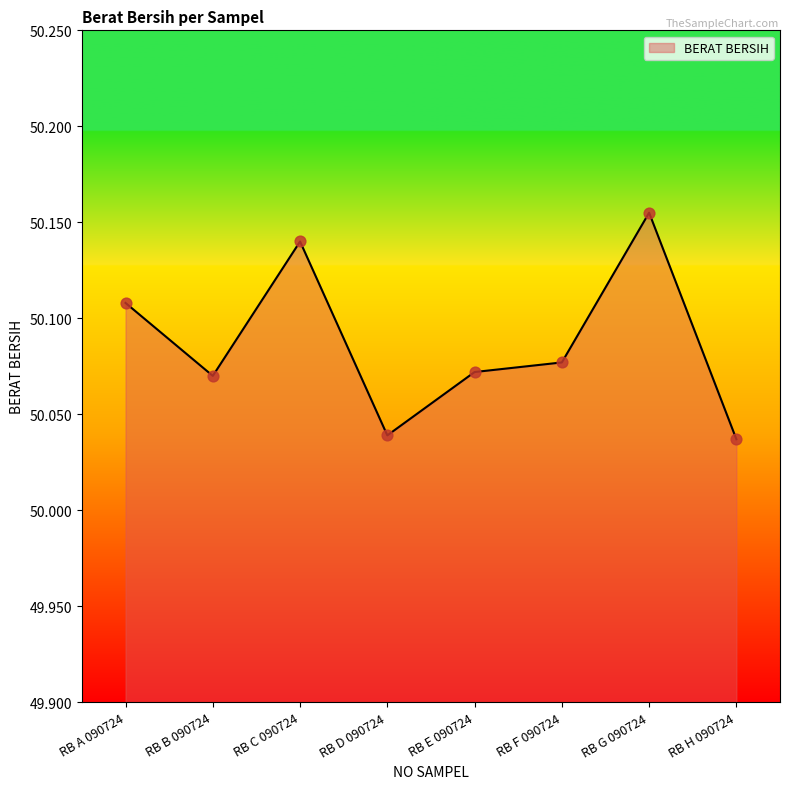

Approximately how many times larger is the value at RB G 090724 compared to RB F 090724?

1.0